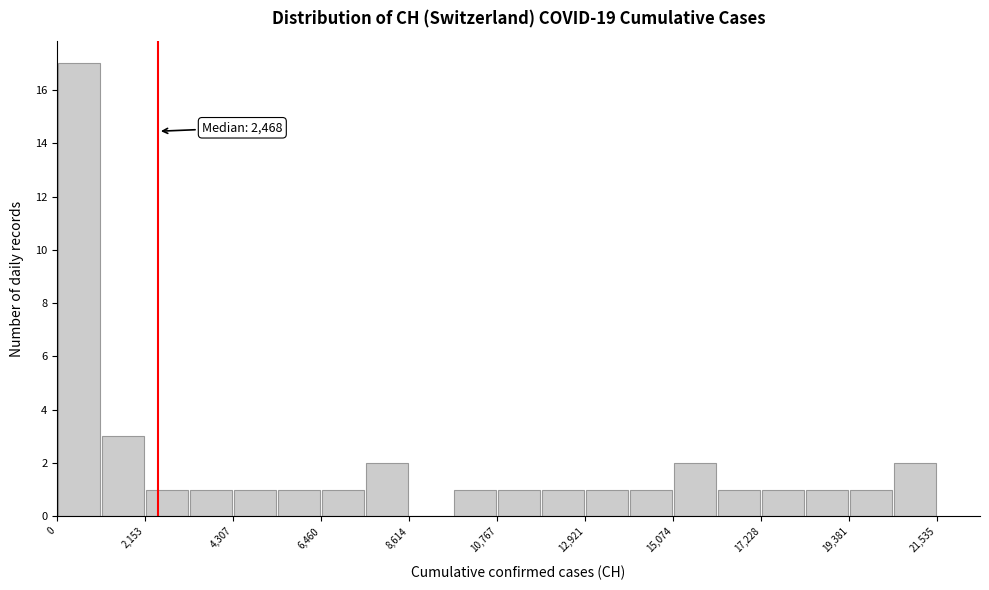

Read against the x-axis, roughly where is the centre of the tallest bar?

500